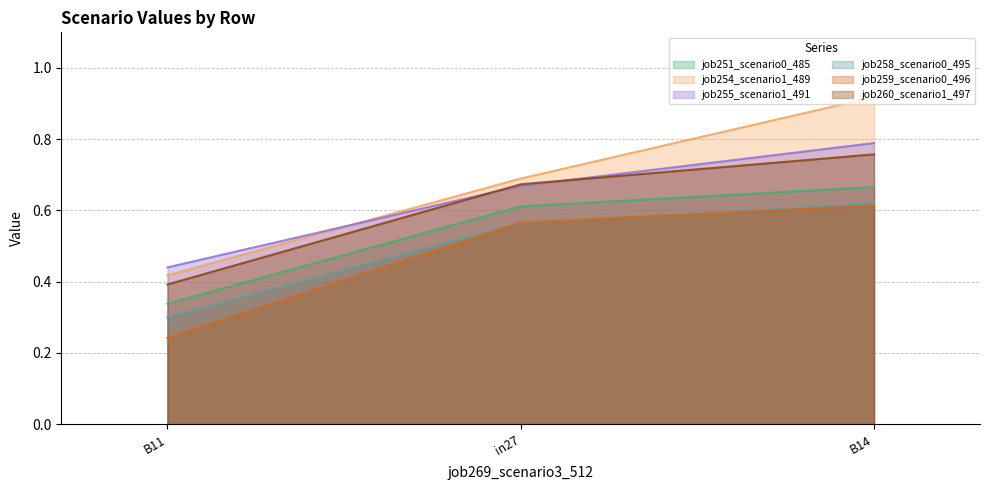

The job254_scenario1_489 series shows 0.6 at B11. True or false?

False